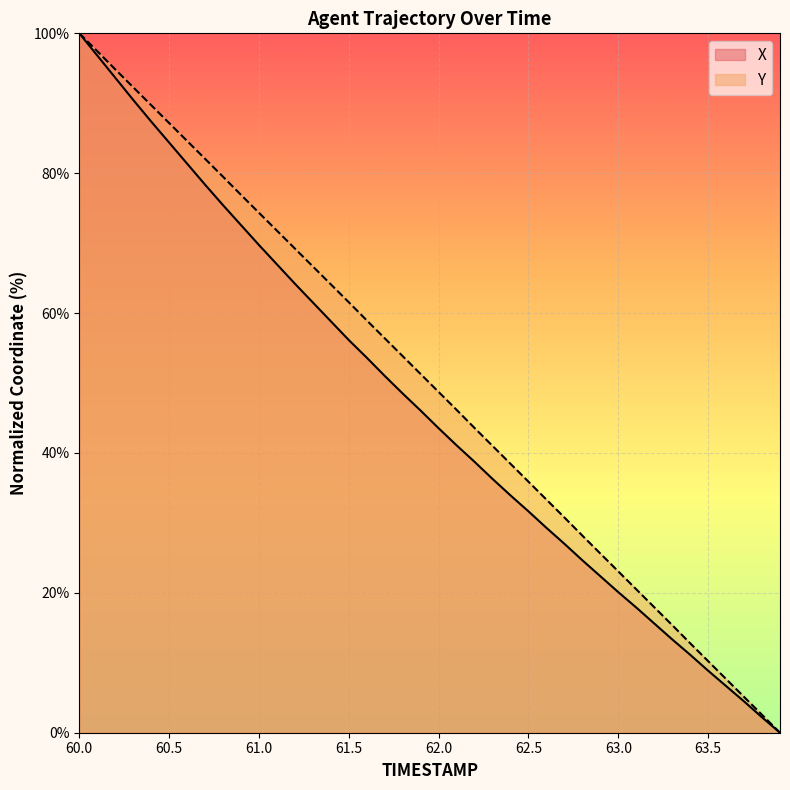

Which series changed the most between 61.4 and 63.8?

Y